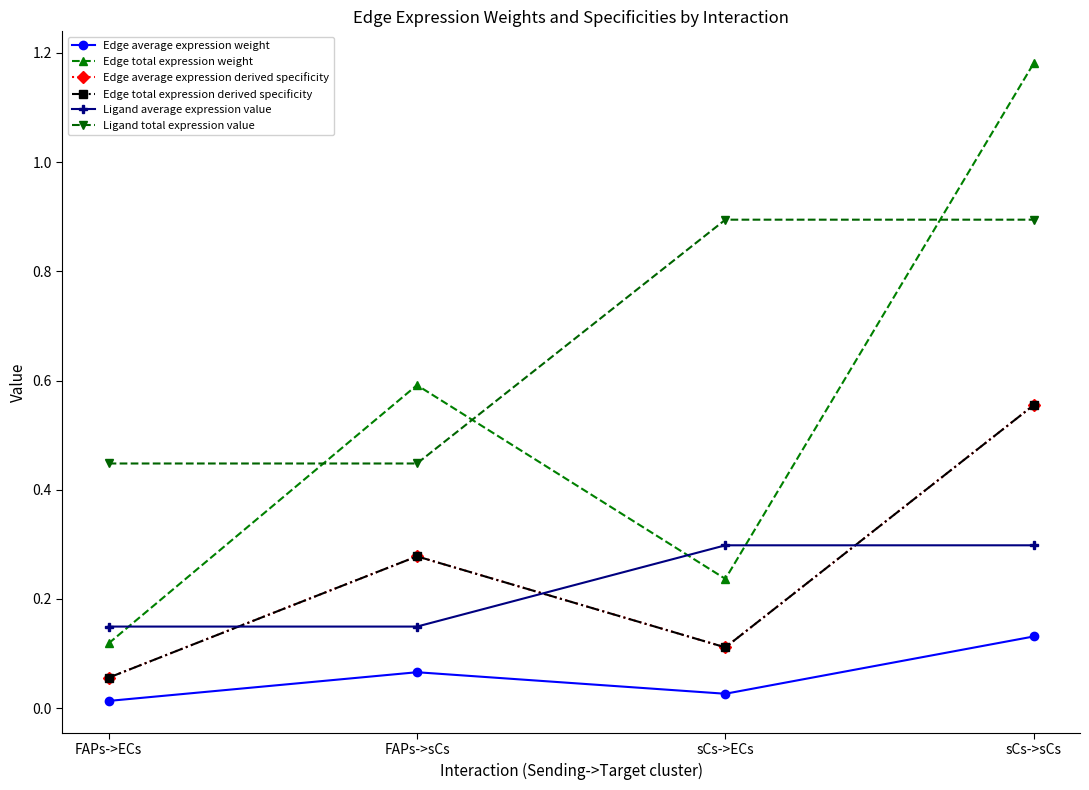

True or false: Edge average expression weight and Ligand total expression value cross at least once.

False